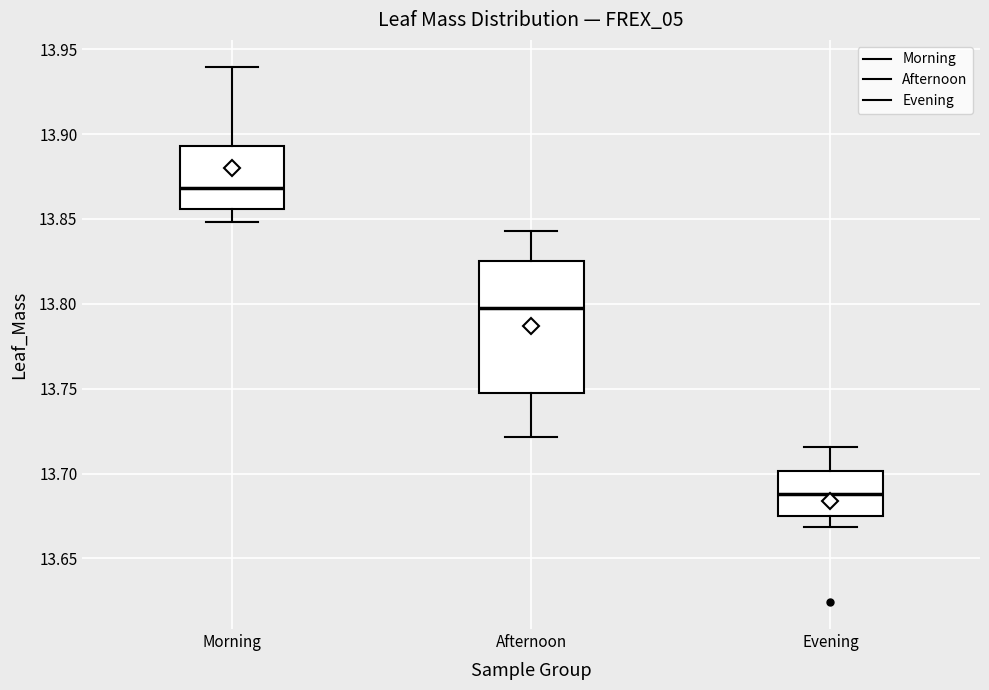

Comparing the boxes themselves (not the whiskers), which one is the tallest?

Afternoon